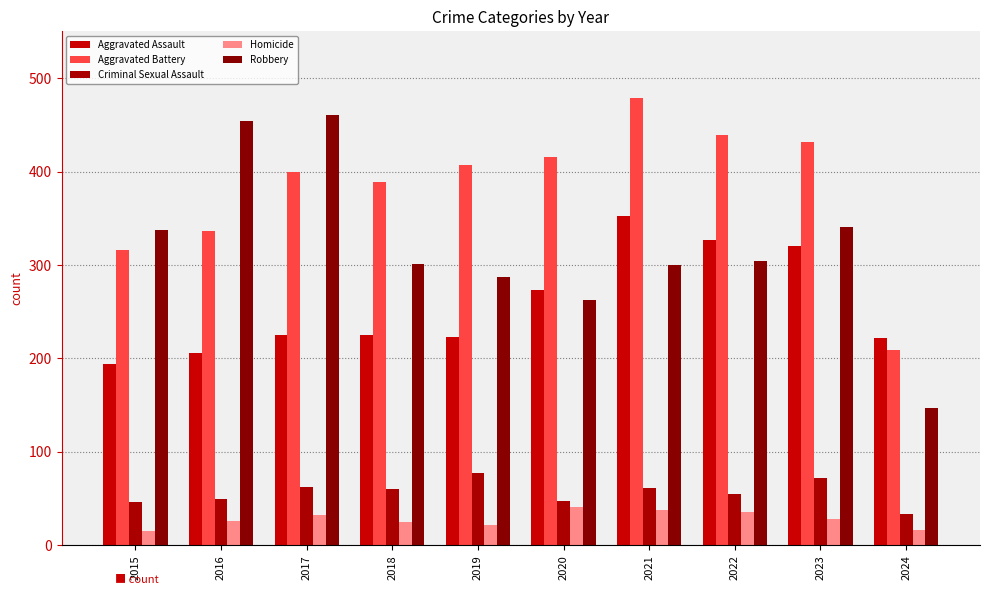

What is the difference between the maximum and minimum values in the Aggravated Assault series?

158